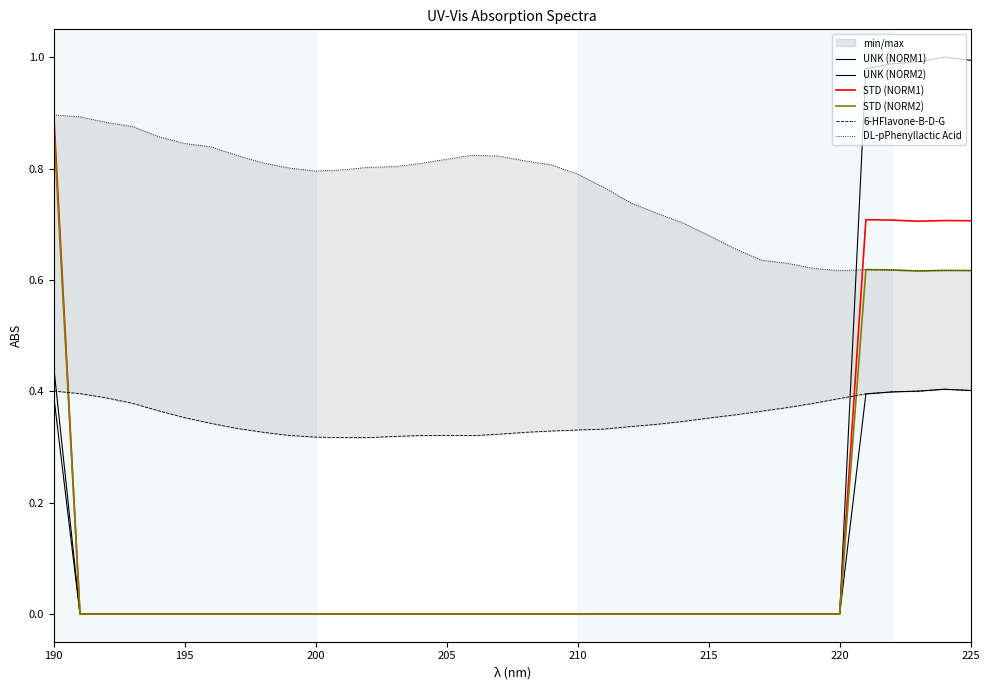

In DL-pPhenyllactic Acid, how many points are lower than both neighbors (excluding endpoints)?

3